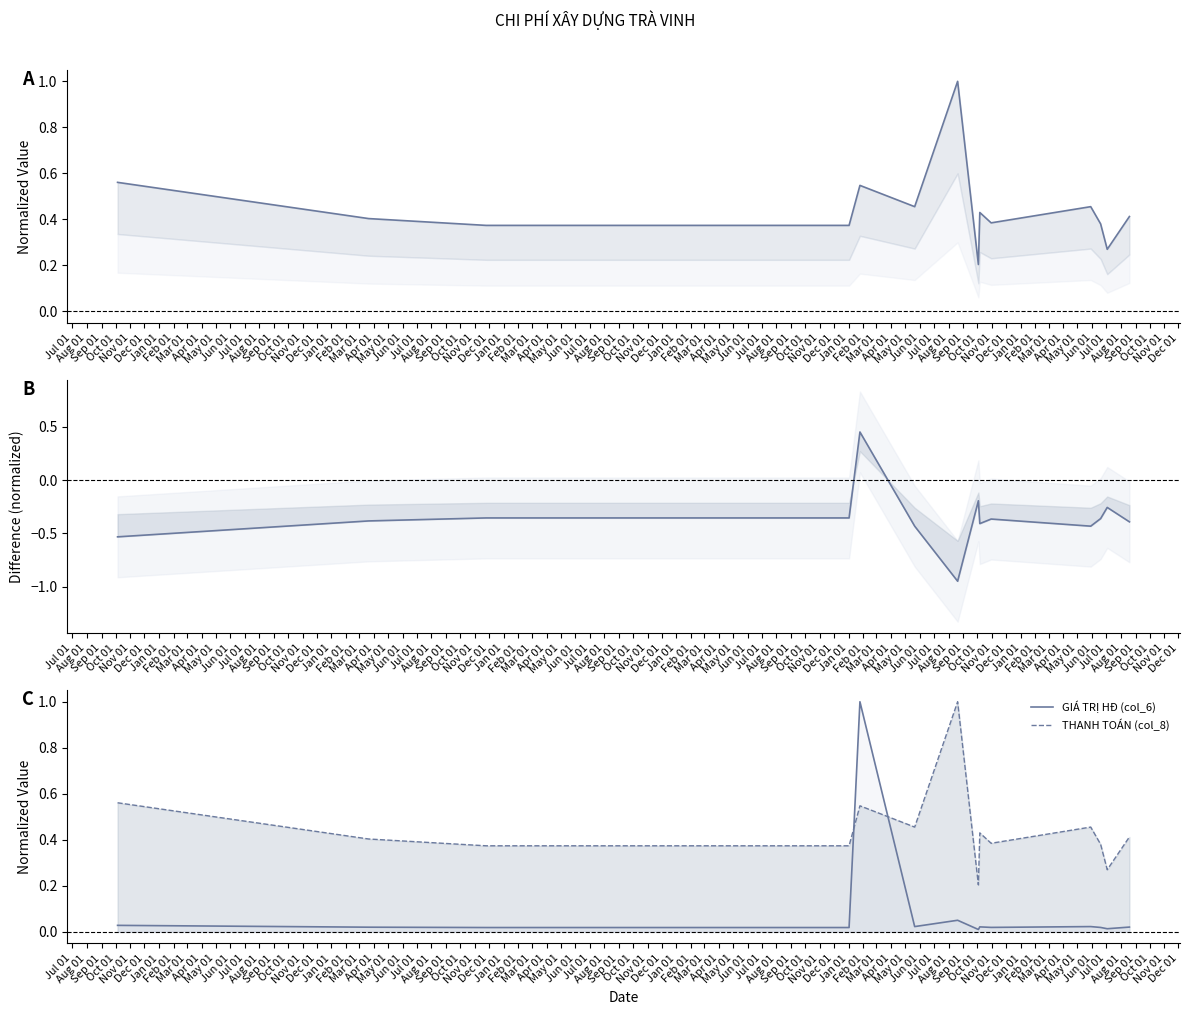

The value of THANH TOÁN (col_8) at Dec 01 is 0.5. True or false?

True